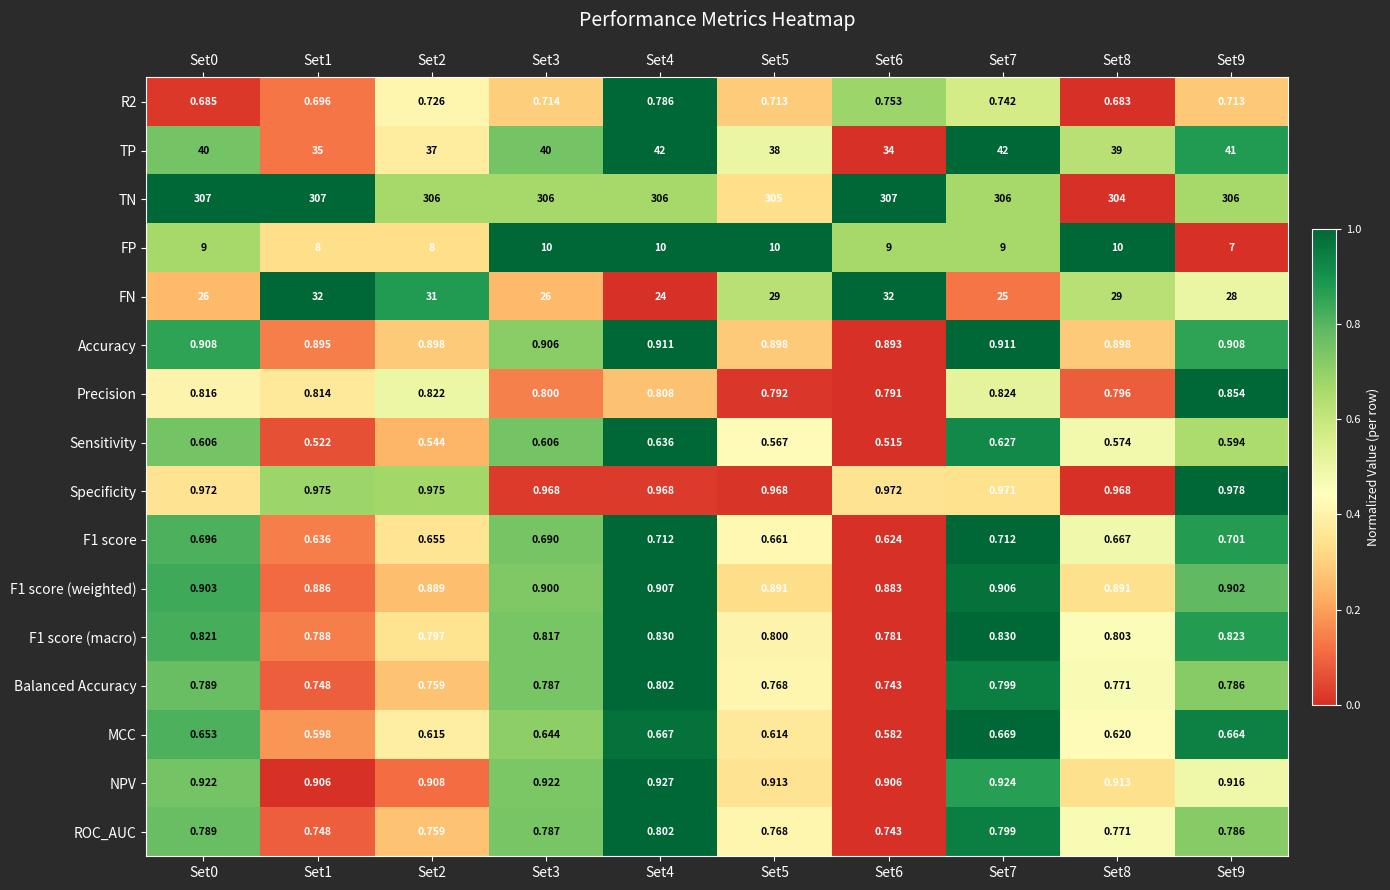

Which series has the largest total across all categories?

TN